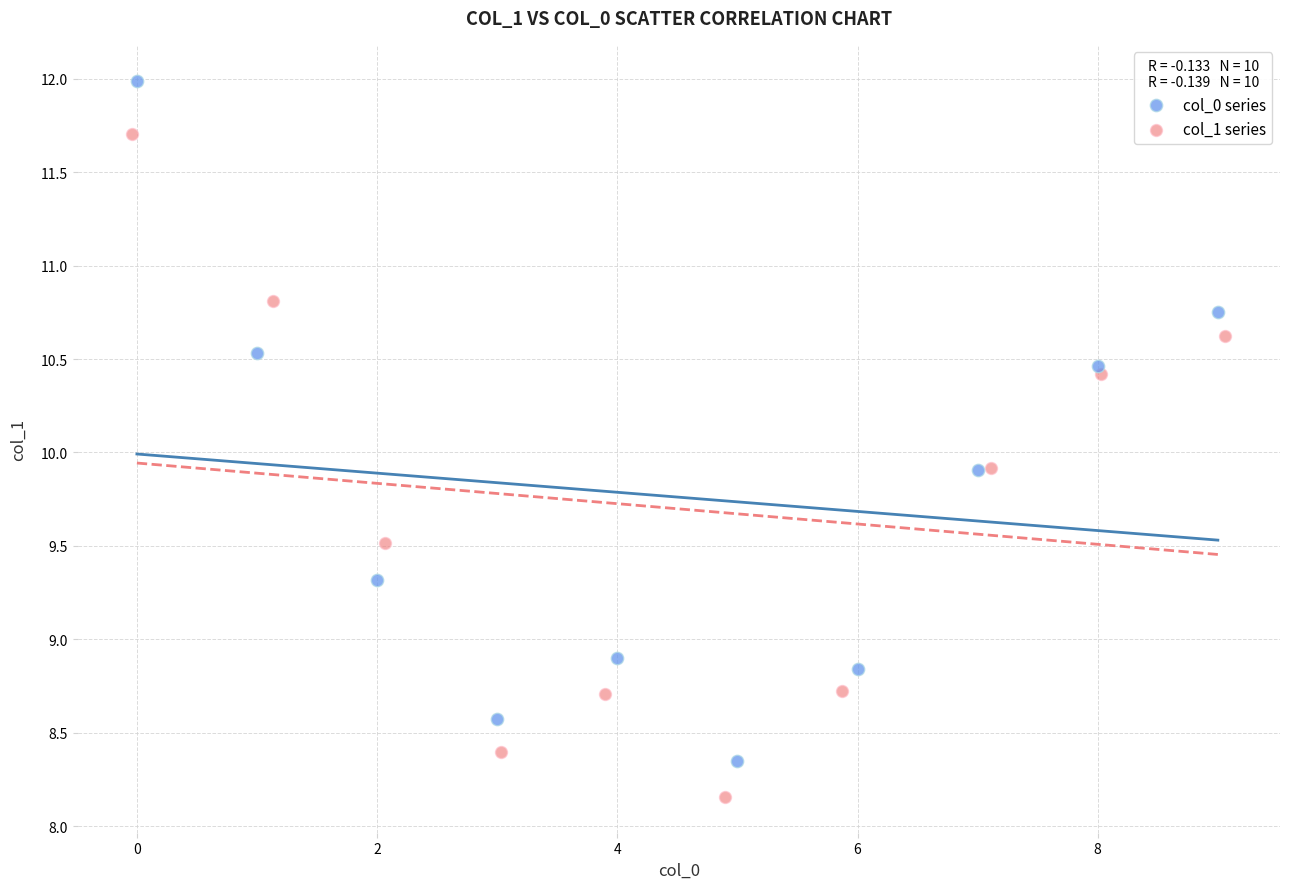

What are all the series names shown in the legend?

col_0 series, col_1 series